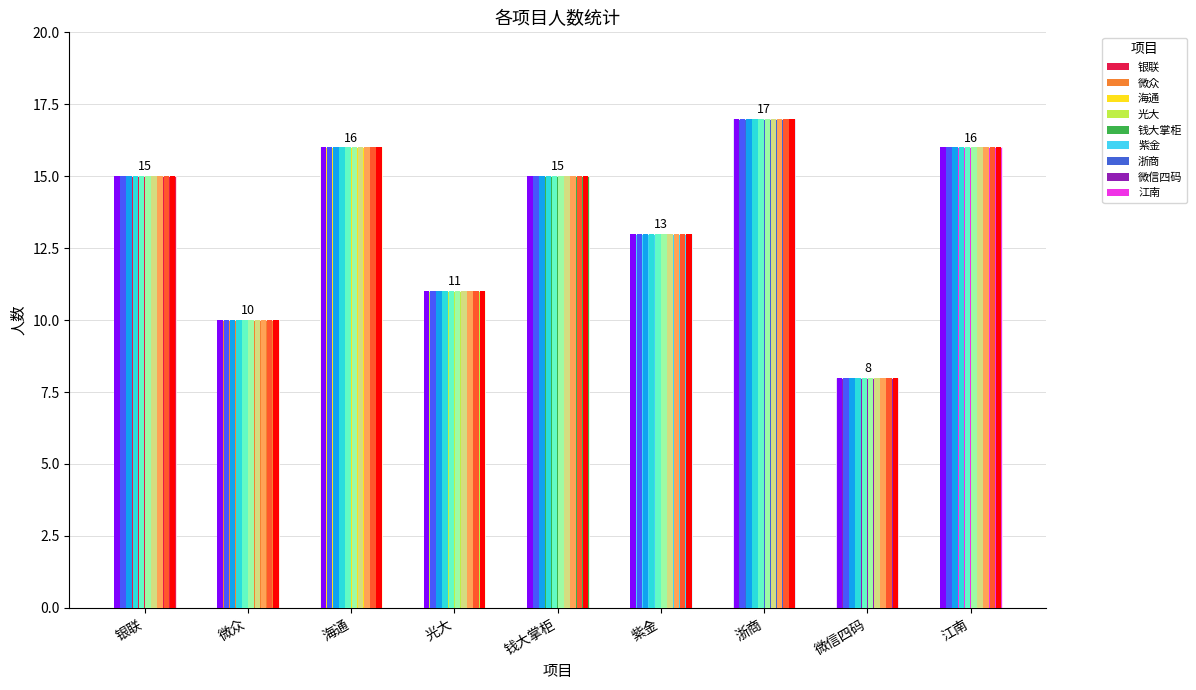

List the labels in order of value, smallest first.

微信四码, 微众, 光大, 紫金, 银联, 钱大掌柜, 海通, 江南, 浙商